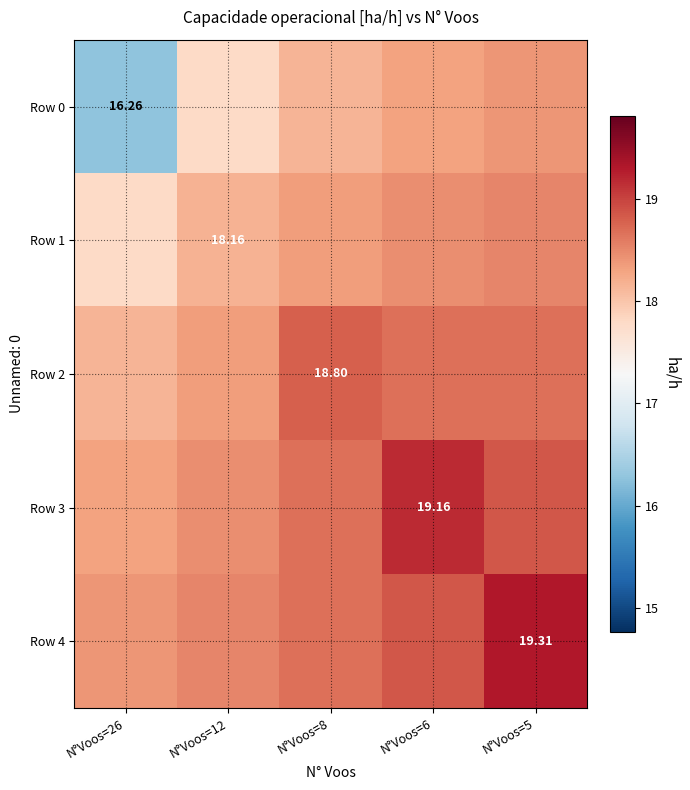

At how many categories does at least one series exceed 16?

5